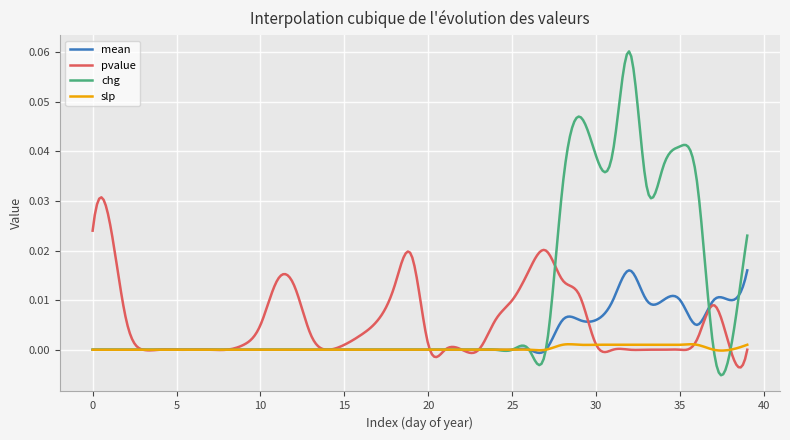

Which series has the largest range (max minus min)?

chg